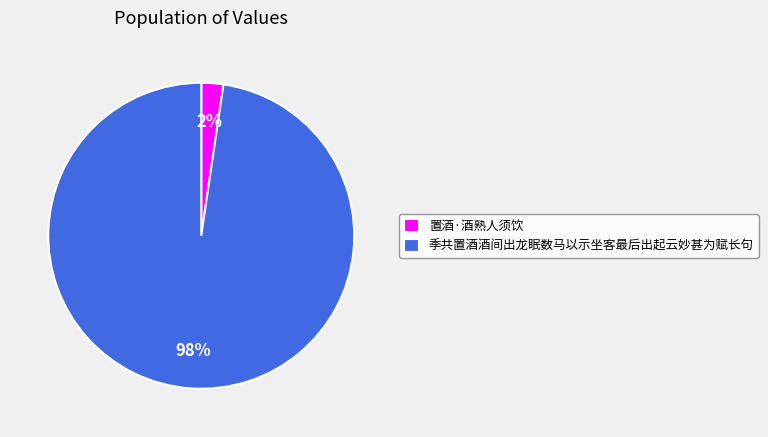

Is it true that 置酒·酒熟人须饮 is 10% of the pie?

False